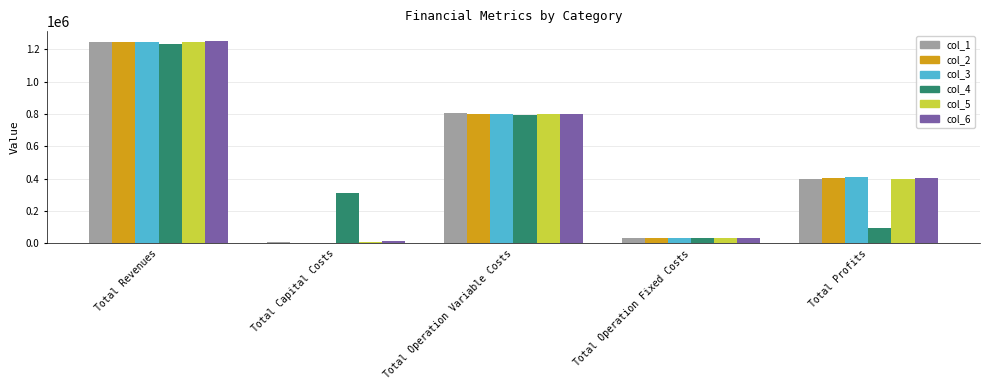

Reading left to right, list all the values displayed in this chart.

col_1: Total Revenues=1244562.0	Total Capital Costs=8800.0	Total Operation Variable Costs=805432.4	Total Operation Fixed Costs=34552.4	Total Profits=395777.3
col_2: Total Revenues=1244562.0	Total Capital Costs=0.0	Total Operation Variable Costs=803446.4	Total Operation Fixed Costs=34552.4	Total Profits=406563.3
col_3: Total Revenues=1244562.0	Total Capital Costs=0.0	Total Operation Variable Costs=801457.8	Total Operation Fixed Costs=34552.4	Total Profits=408551.9
col_4: Total Revenues=1234653.3	Total Capital Costs=311200.0	Total Operation Variable Costs=793101.3	Total Operation Fixed Costs=33627.6	Total Profits=96724.4
col_5: Total Revenues=1247444.5	Total Capital Costs=12000.0	Total Operation Variable Costs=799319.2	Total Operation Fixed Costs=34888.6	Total Profits=401236.6
col_6: Total Revenues=1250715.2	Total Capital Costs=12800.0	Total Operation Variable Costs=799408.3	Total Operation Fixed Costs=35309.0	Total Profits=403198.0